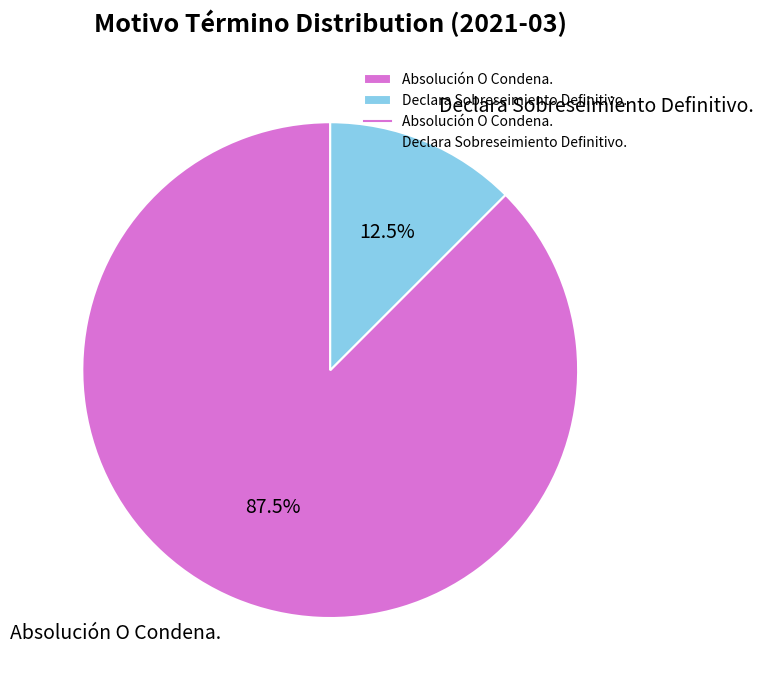

What portion of the pie excludes Absolución O Condena.?

12.5%